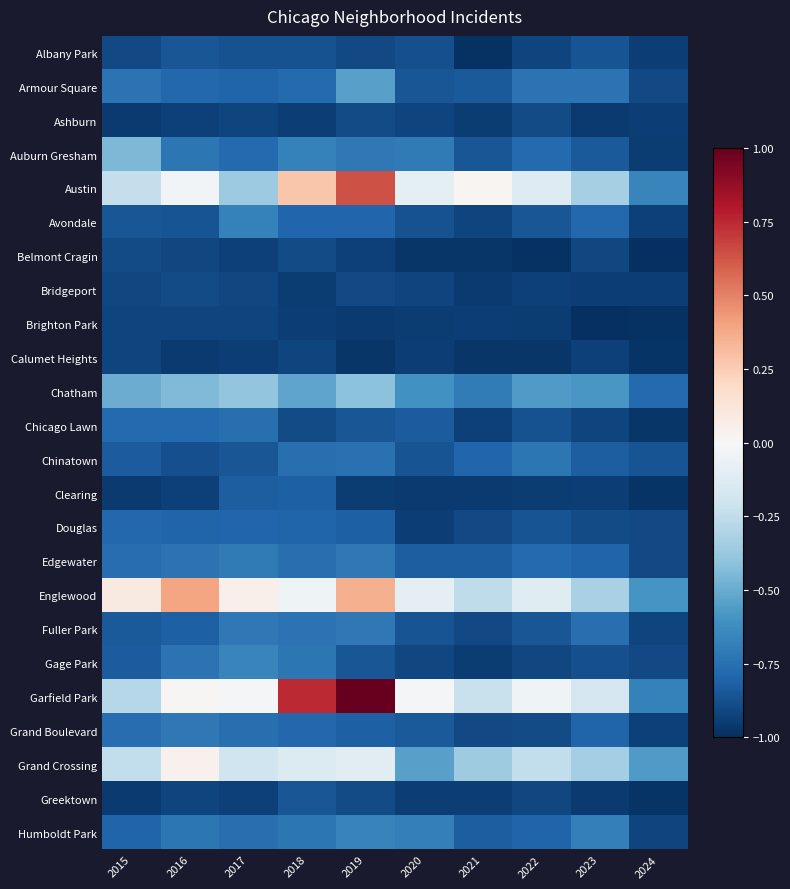

Reading right to left, transcribe all the data shown in this chart.

Albany Park: 2024=-0.9	2023=-0.9	2022=-0.9	2021=-1.0	2020=-0.9	2019=-0.9	2018=-0.9	2017=-0.9	2016=-0.9	2015=-0.9
Armour Square: 2024=-0.9	2023=-0.7	2022=-0.7	2021=-0.8	2020=-0.9	2019=-0.5	2018=-0.8	2017=-0.8	2016=-0.8	2015=-0.7
Ashburn: 2024=-0.9	2023=-1.0	2022=-0.9	2021=-1.0	2020=-0.9	2019=-0.9	2018=-0.9	2017=-0.9	2016=-0.9	2015=-1.0
Auburn Gresham: 2024=-1.0	2023=-0.8	2022=-0.8	2021=-0.9	2020=-0.7	2019=-0.7	2018=-0.7	2017=-0.8	2016=-0.7	2015=-0.5
Austin: 2024=-0.7	2023=-0.3	2022=-0.1	2021=0.0	2020=-0.1	2019=0.6	2018=0.3	2017=-0.4	2016=-0.0	2015=-0.2
Avondale: 2024=-0.9	2023=-0.8	2022=-0.9	2021=-0.9	2020=-0.9	2019=-0.8	2018=-0.8	2017=-0.7	2016=-0.9	2015=-0.9
Belmont Cragin: 2024=-1.0	2023=-0.9	2022=-1.0	2021=-1.0	2020=-1.0	2019=-0.9	2018=-0.9	2017=-0.9	2016=-0.9	2015=-0.9
Bridgeport: 2024=-0.9	2023=-0.9	2022=-0.9	2021=-1.0	2020=-0.9	2019=-0.9	2018=-1.0	2017=-0.9	2016=-0.9	2015=-0.9
Brighton Park: 2024=-1.0	2023=-1.0	2022=-1.0	2021=-0.9	2020=-1.0	2019=-1.0	2018=-0.9	2017=-0.9	2016=-0.9	2015=-0.9
Calumet Heights: 2024=-1.0	2023=-0.9	2022=-1.0	2021=-1.0	2020=-0.9	2019=-1.0	2018=-0.9	2017=-0.9	2016=-1.0	2015=-0.9
Chatham: 2024=-0.8	2023=-0.6	2022=-0.6	2021=-0.7	2020=-0.6	2019=-0.4	2018=-0.5	2017=-0.4	2016=-0.4	2015=-0.5
Chicago Lawn: 2024=-1.0	2023=-0.9	2022=-0.9	2021=-0.9	2020=-0.8	2019=-0.9	2018=-0.9	2017=-0.8	2016=-0.8	2015=-0.8
Chinatown: 2024=-0.9	2023=-0.8	2022=-0.7	2021=-0.8	2020=-0.9	2019=-0.7	2018=-0.8	2017=-0.9	2016=-0.9	2015=-0.8
Clearing: 2024=-1.0	2023=-0.9	2022=-1.0	2021=-1.0	2020=-1.0	2019=-1.0	2018=-0.8	2017=-0.8	2016=-0.9	2015=-1.0
Douglas: 2024=-0.9	2023=-0.9	2022=-0.9	2021=-0.9	2020=-0.9	2019=-0.8	2018=-0.8	2017=-0.8	2016=-0.8	2015=-0.8
Edgewater: 2024=-0.9	2023=-0.8	2022=-0.8	2021=-0.8	2020=-0.8	2019=-0.7	2018=-0.8	2017=-0.7	2016=-0.7	2015=-0.8
Englewood: 2024=-0.6	2023=-0.3	2022=-0.1	2021=-0.3	2020=-0.1	2019=0.4	2018=-0.0	2017=0.0	2016=0.4	2015=0.1
Fuller Park: 2024=-0.9	2023=-0.8	2022=-0.9	2021=-0.9	2020=-0.9	2019=-0.7	2018=-0.7	2017=-0.7	2016=-0.8	2015=-0.8
Gage Park: 2024=-0.9	2023=-0.9	2022=-0.9	2021=-1.0	2020=-0.9	2019=-0.9	2018=-0.7	2017=-0.7	2016=-0.7	2015=-0.8
Garfield Park: 2024=-0.7	2023=-0.2	2022=-0.0	2021=-0.2	2020=-0.0	2019=1.0	2018=0.7	2017=-0.0	2016=0.0	2015=-0.3
Grand Boulevard: 2024=-0.9	2023=-0.8	2022=-0.9	2021=-0.9	2020=-0.8	2019=-0.8	2018=-0.8	2017=-0.8	2016=-0.7	2015=-0.8
Grand Crossing: 2024=-0.6	2023=-0.3	2022=-0.2	2021=-0.4	2020=-0.5	2019=-0.1	2018=-0.1	2017=-0.2	2016=0.0	2015=-0.2
Greektown: 2024=-1.0	2023=-1.0	2022=-0.9	2021=-0.9	2020=-0.9	2019=-0.9	2018=-0.9	2017=-0.9	2016=-0.9	2015=-1.0
Humboldt Park: 2024=-0.9	2023=-0.7	2022=-0.8	2021=-0.8	2020=-0.7	2019=-0.7	2018=-0.7	2017=-0.8	2016=-0.7	2015=-0.8